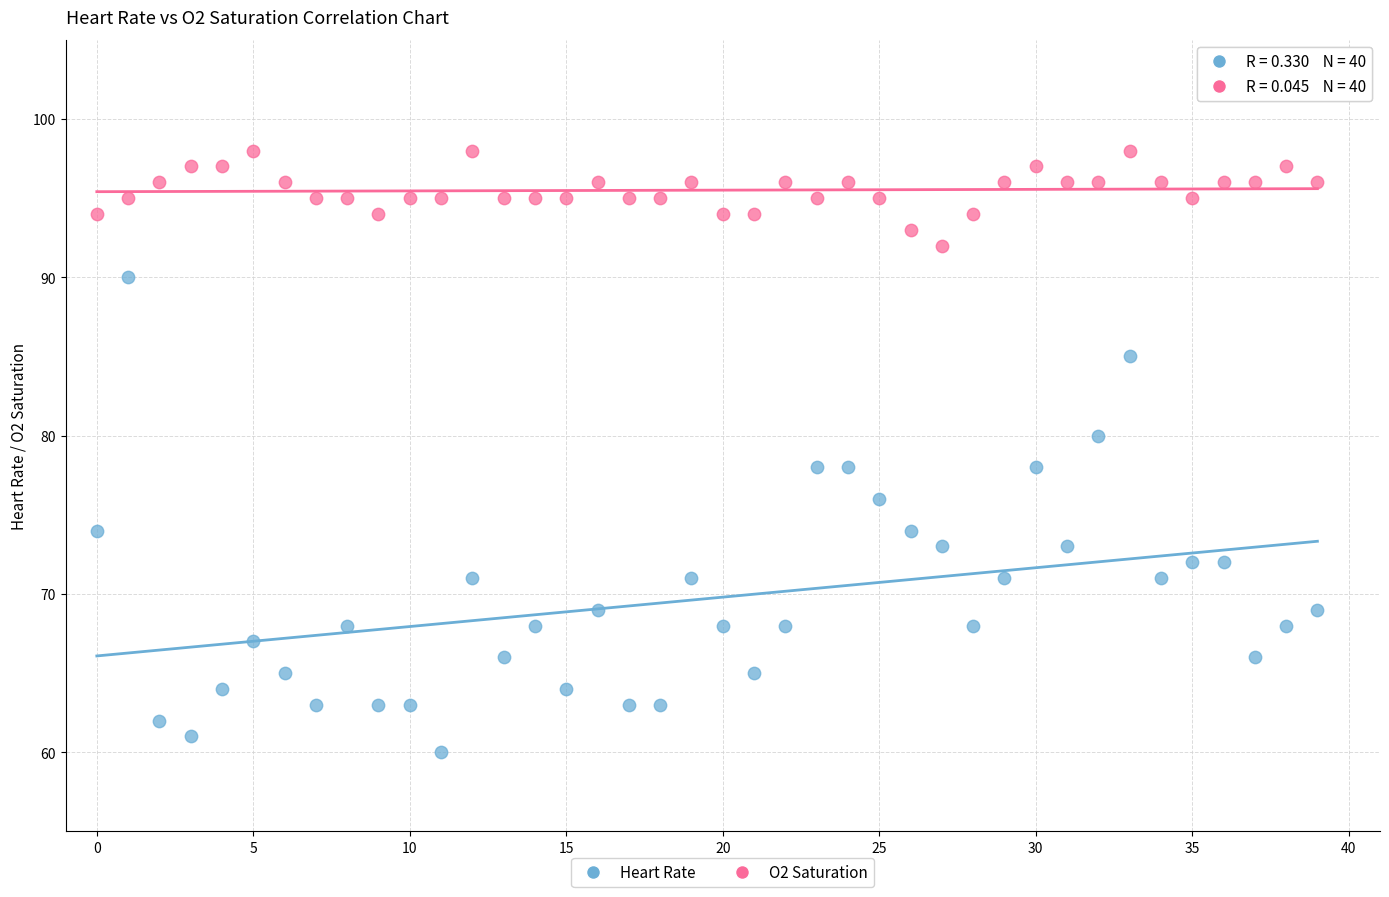

Across all data points, what is the range of Y values (max minus min)?

38